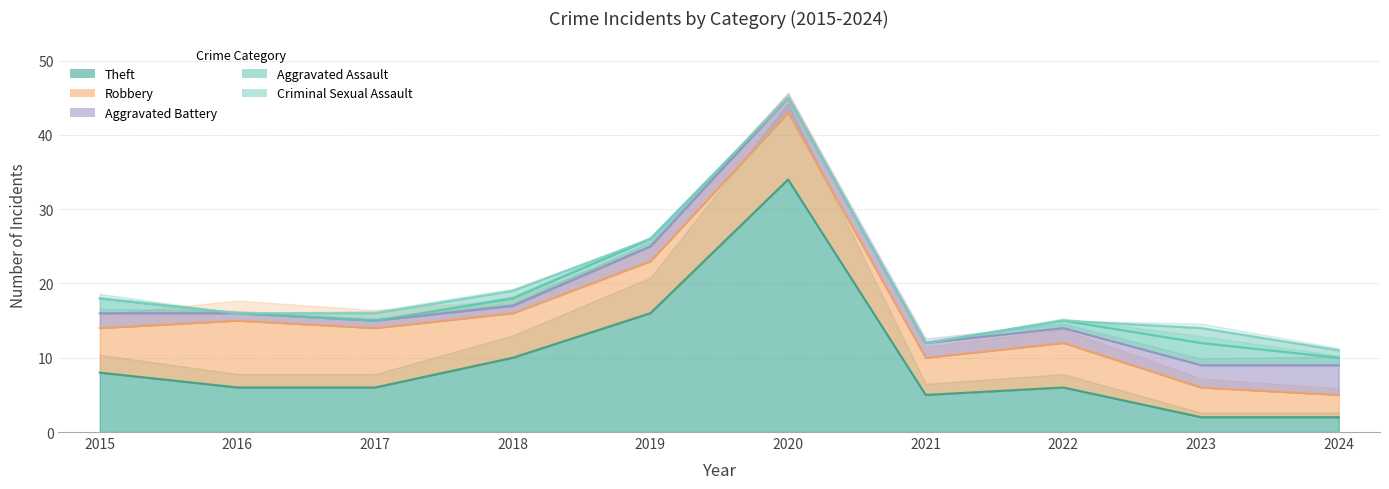

What is the difference between the Robbery values at 2021 and 2018?

1